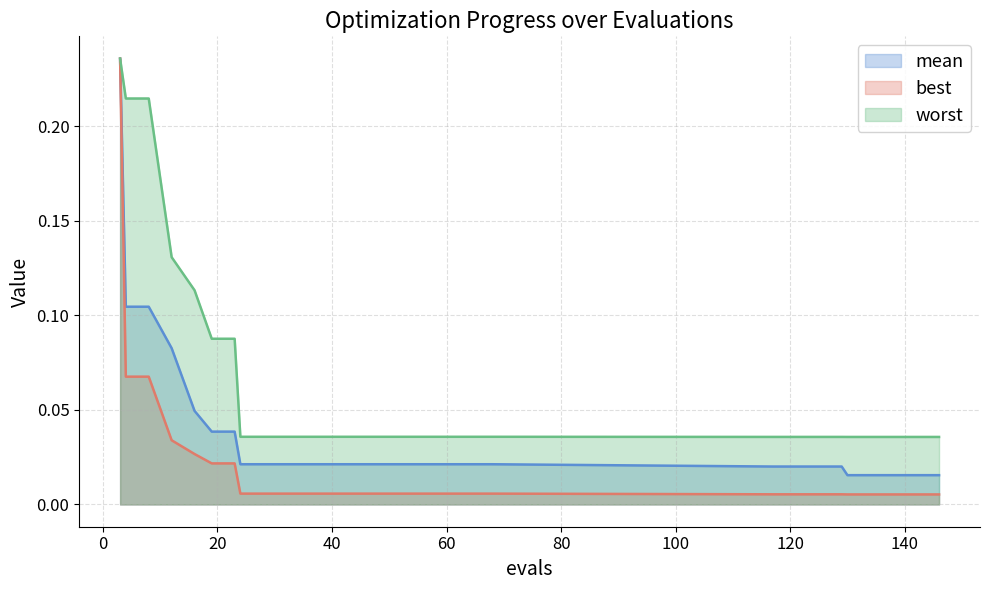

Is the value of mean at 134 greater than the value of best at 44?

Yes